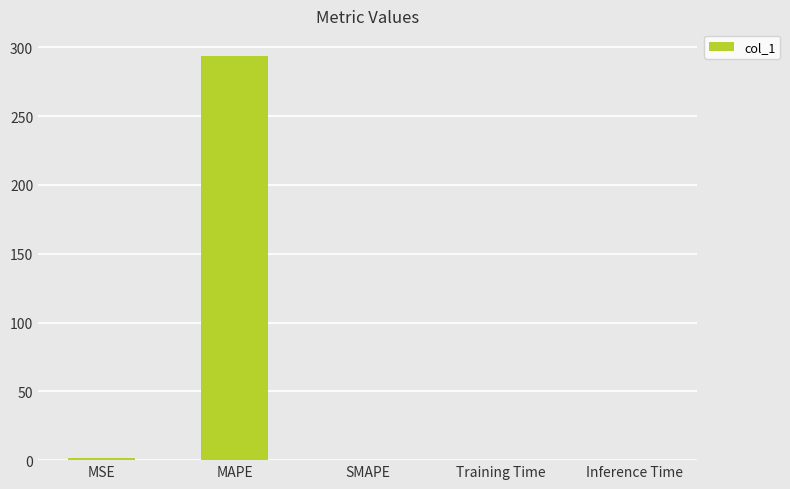

What is the change in value from MAPE to SMAPE?

-293.6